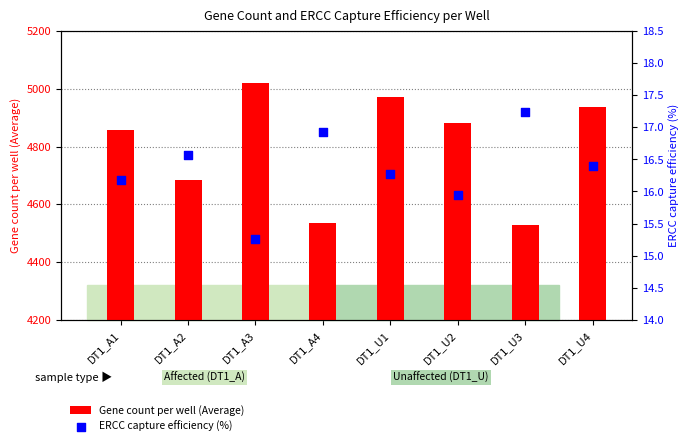

What are all the series names shown in the legend?

Gene count per well (Average), ERCC capture efficiency (%)